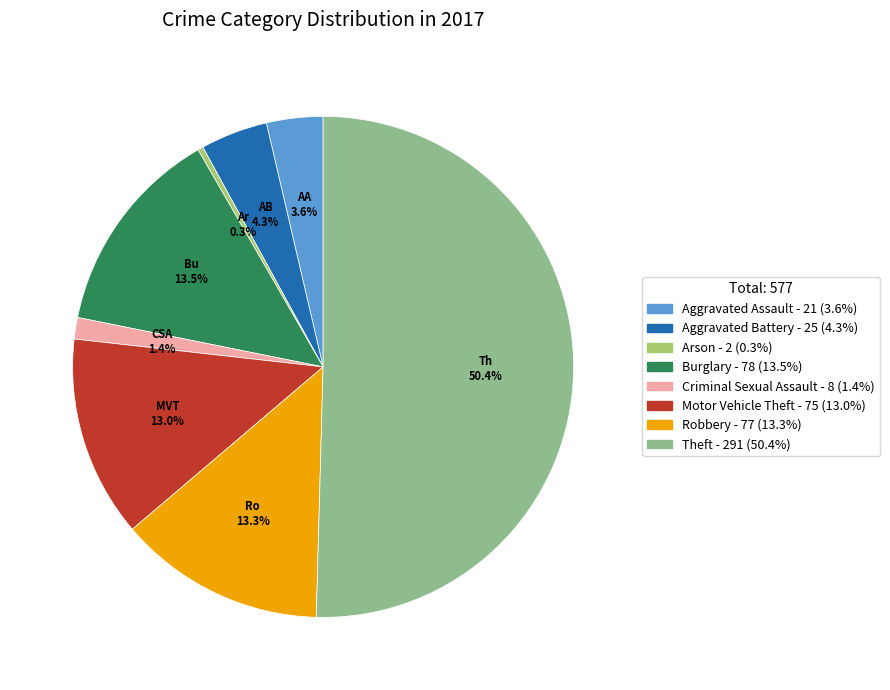

Is it true that Theft is 42% of the pie?

False